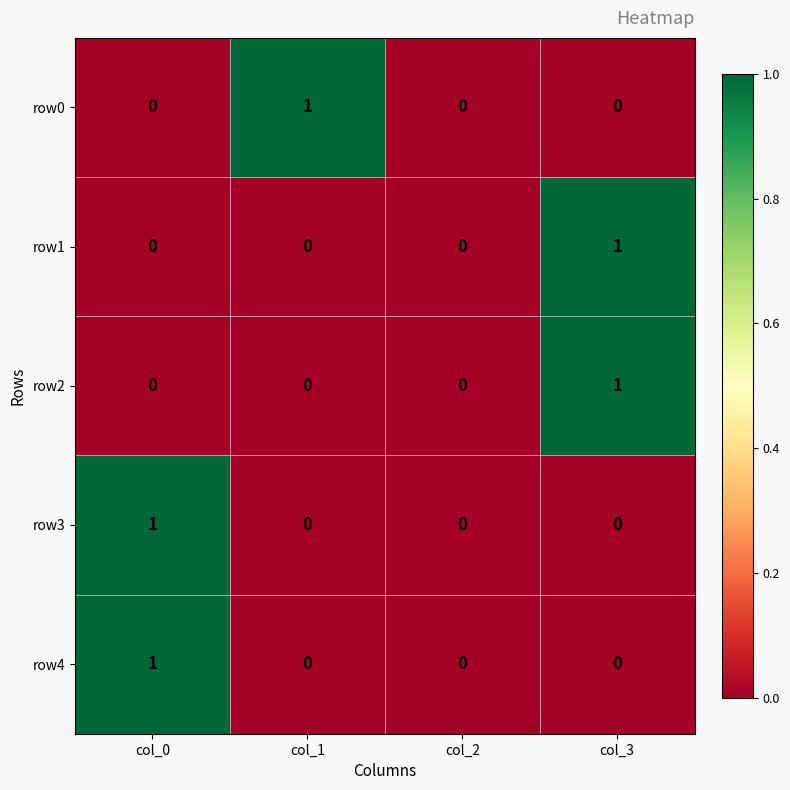

Reading right to left, what are all the values shown in this chart?

row0: col_3=0	col_2=0	col_1=1	col_0=0
row1: col_3=1	col_2=0	col_1=0	col_0=0
row2: col_3=1	col_2=0	col_1=0	col_0=0
row3: col_3=0	col_2=0	col_1=0	col_0=1
row4: col_3=0	col_2=0	col_1=0	col_0=1